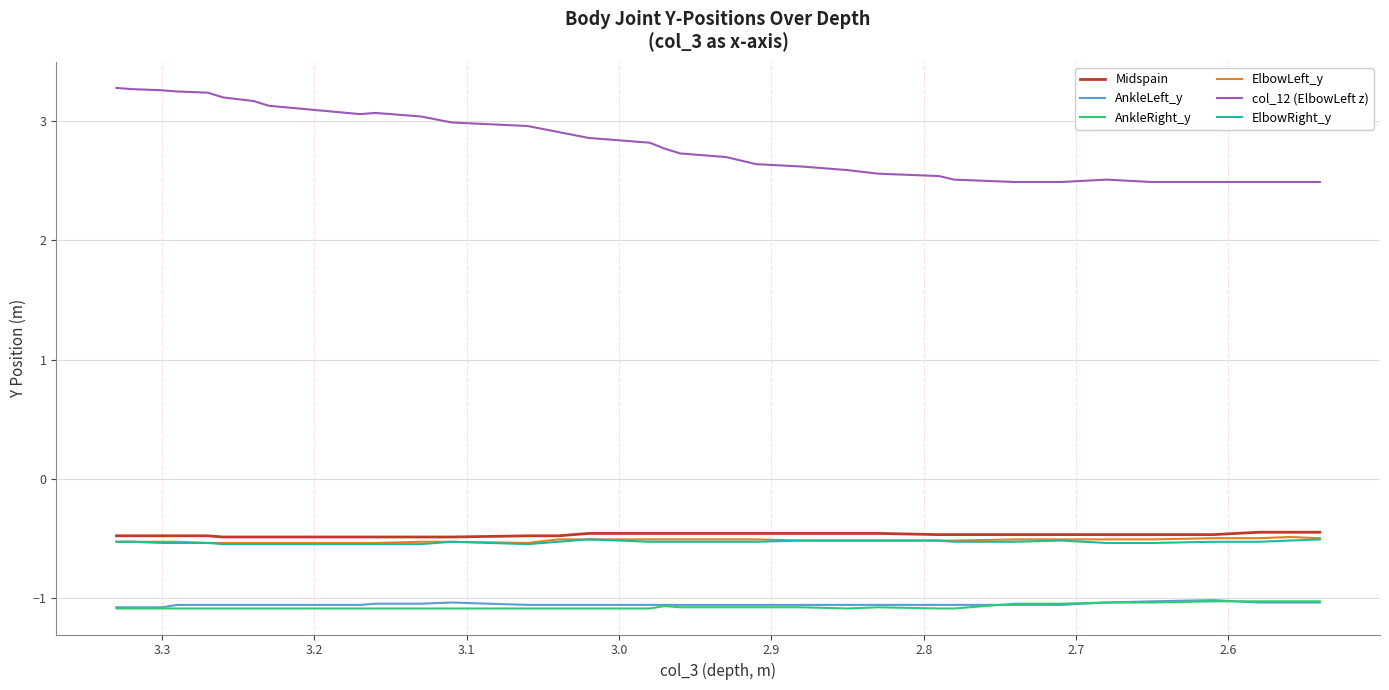

Count the number of categories in the chart.

33